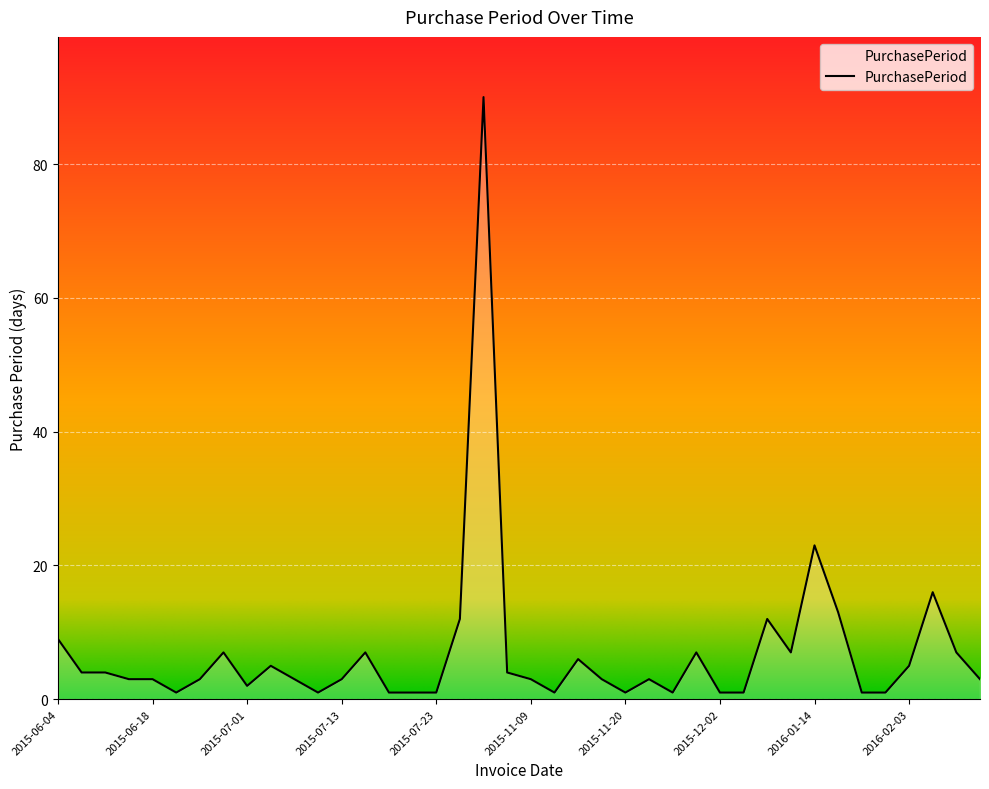

What is the greatest value displayed?

90